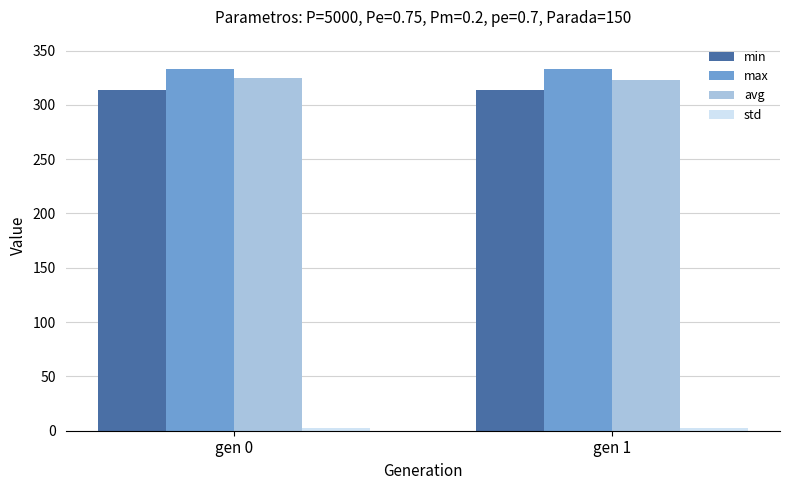

What is the value of the max bar at the 2nd from the left?

332.7